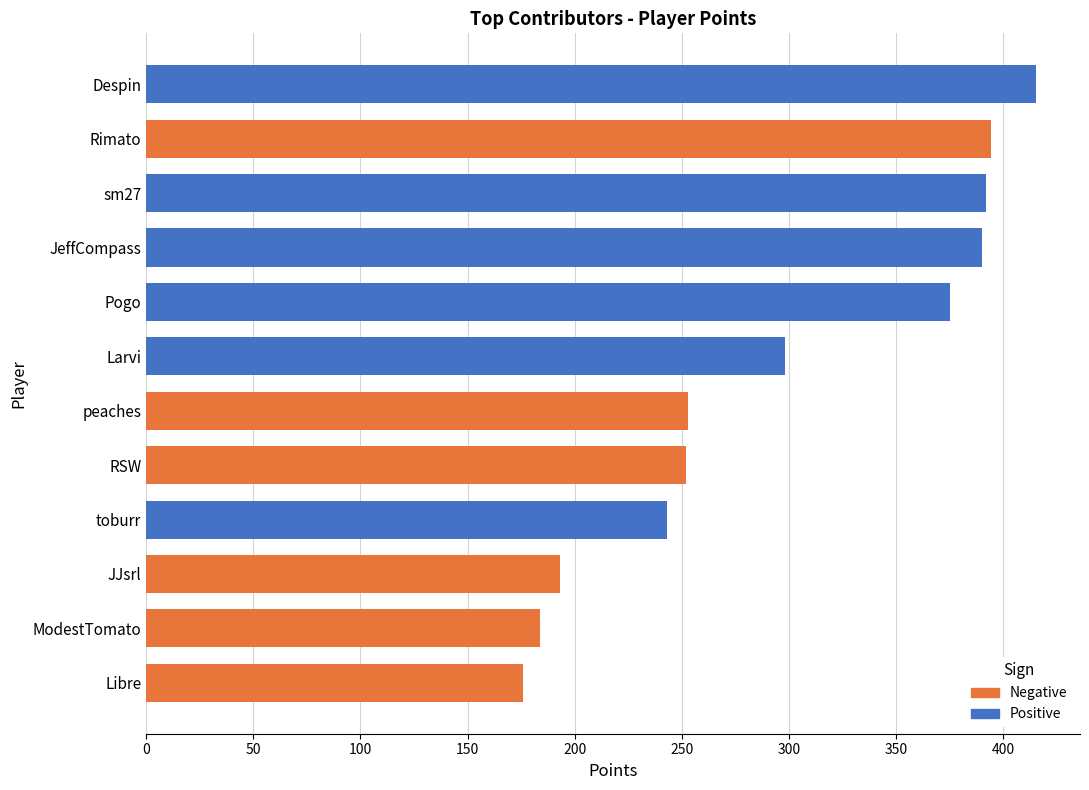

Approximately how many times larger is the value at Larvi compared to peaches?

1.2